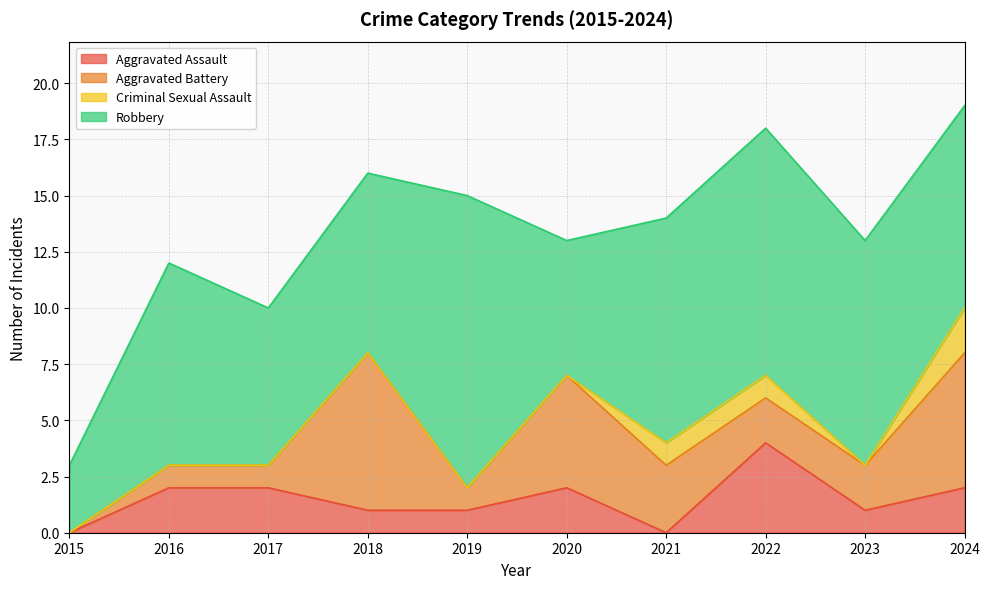

True or false: Criminal Sexual Assault has more than 0 interior local peaks.

False